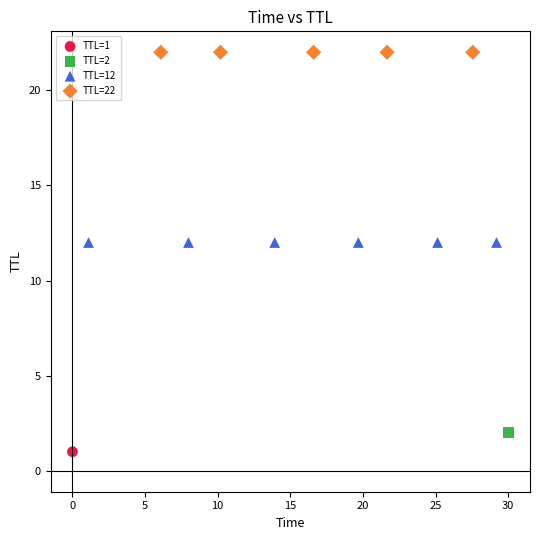

Which series reaches the maximum Y coordinate?

TTL=22